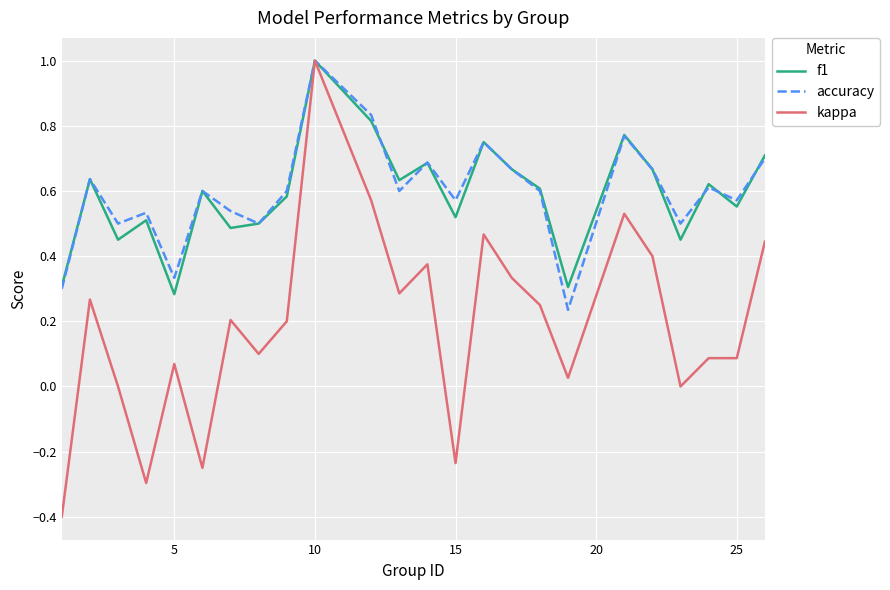

What is the greatest value displayed?

1.0